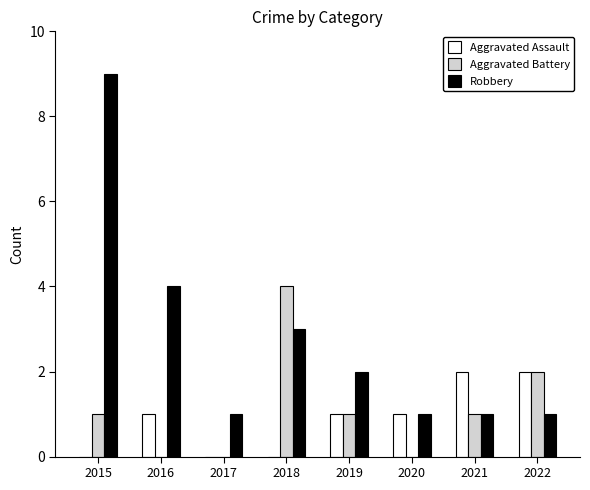

True or false: Aggravated Battery has a value of 2 at 2022.

True